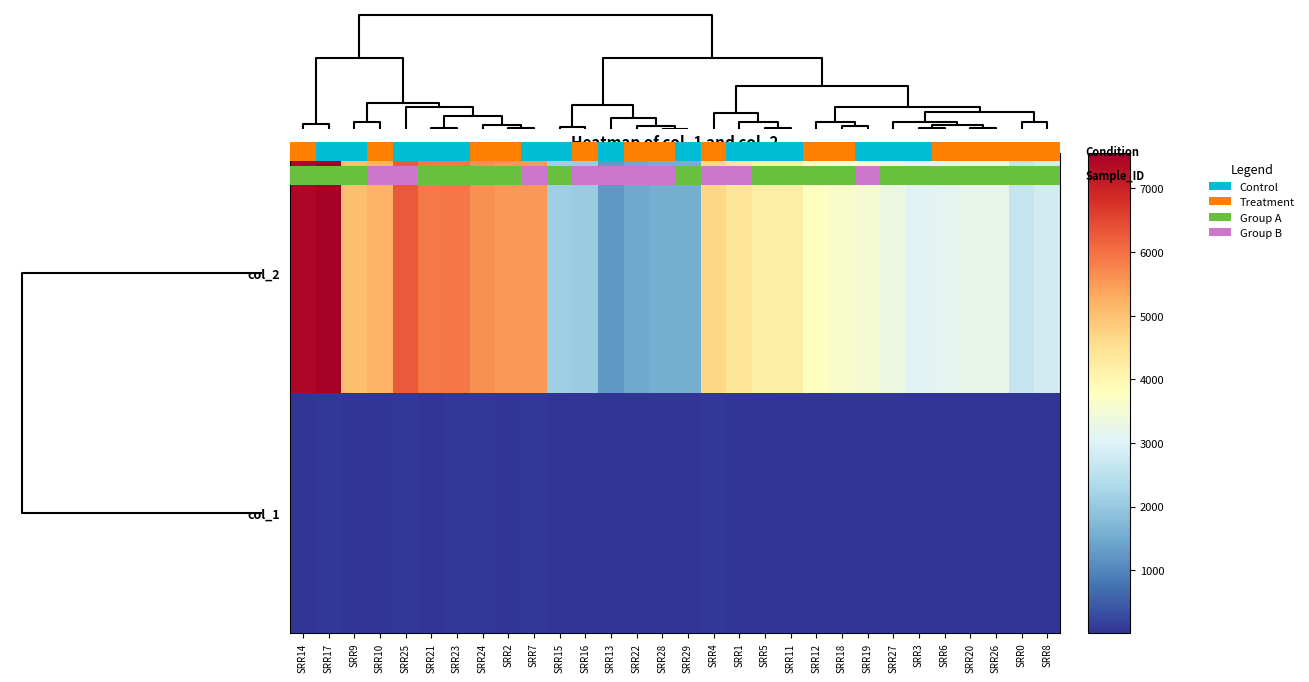

List the series in order of their peak value, lowest first.

col_1, col_2